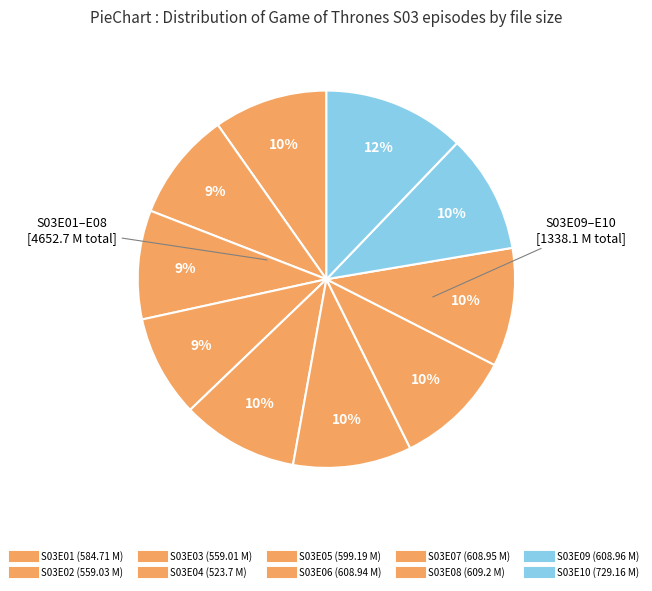

How many slices are in this pie chart?

10